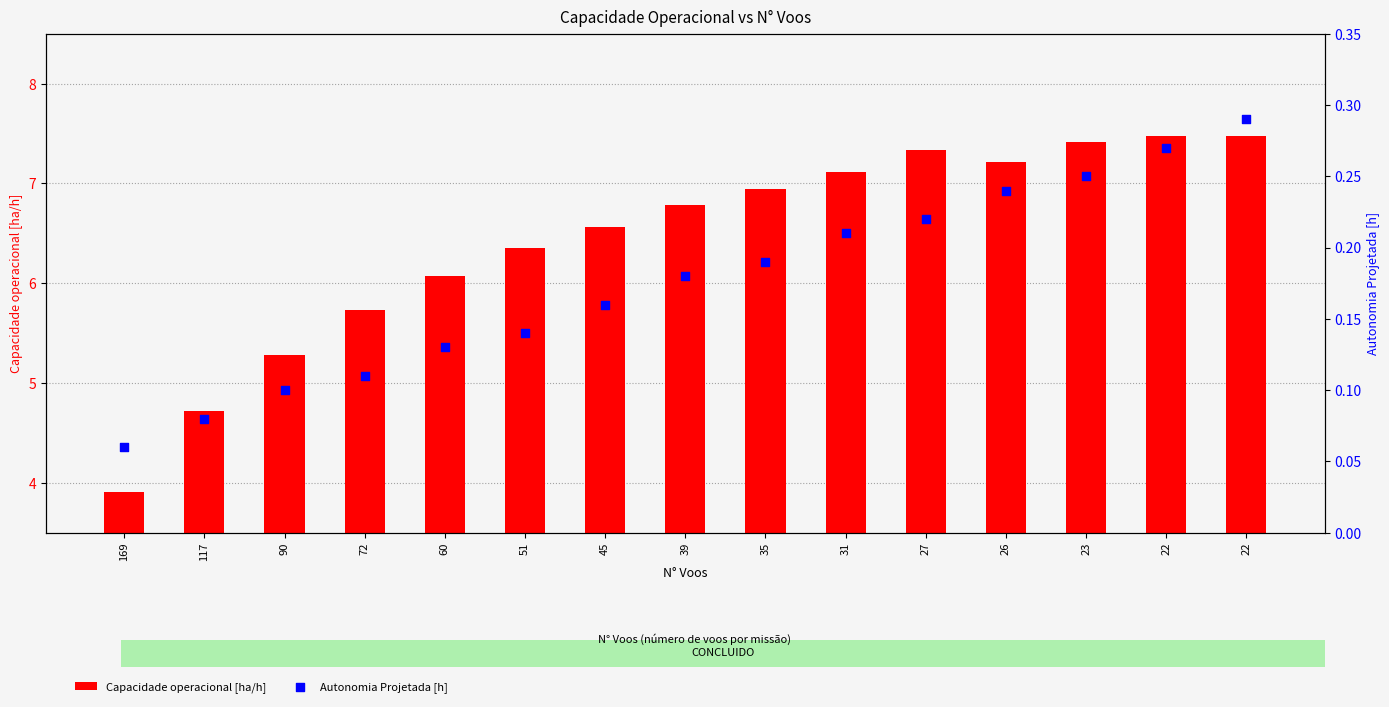

What are all the series names shown in the legend?

Capacidade operacional [ha/h], Autonomia Projetada [h]